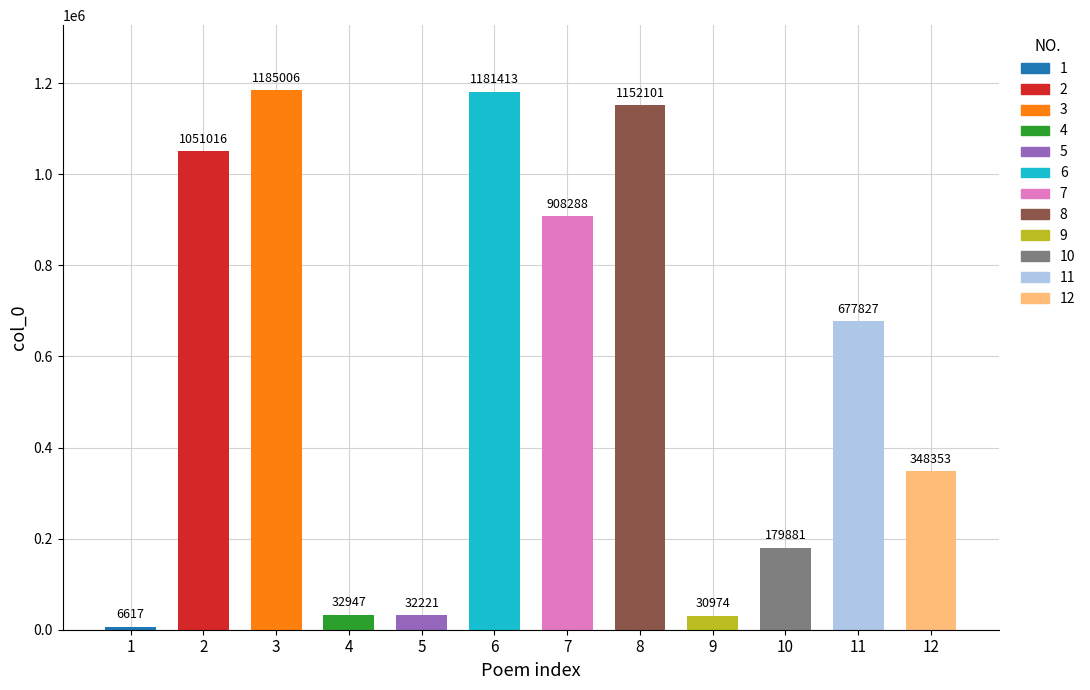

The chart shows a value of 361655 at 春草碧色. True or false?

False